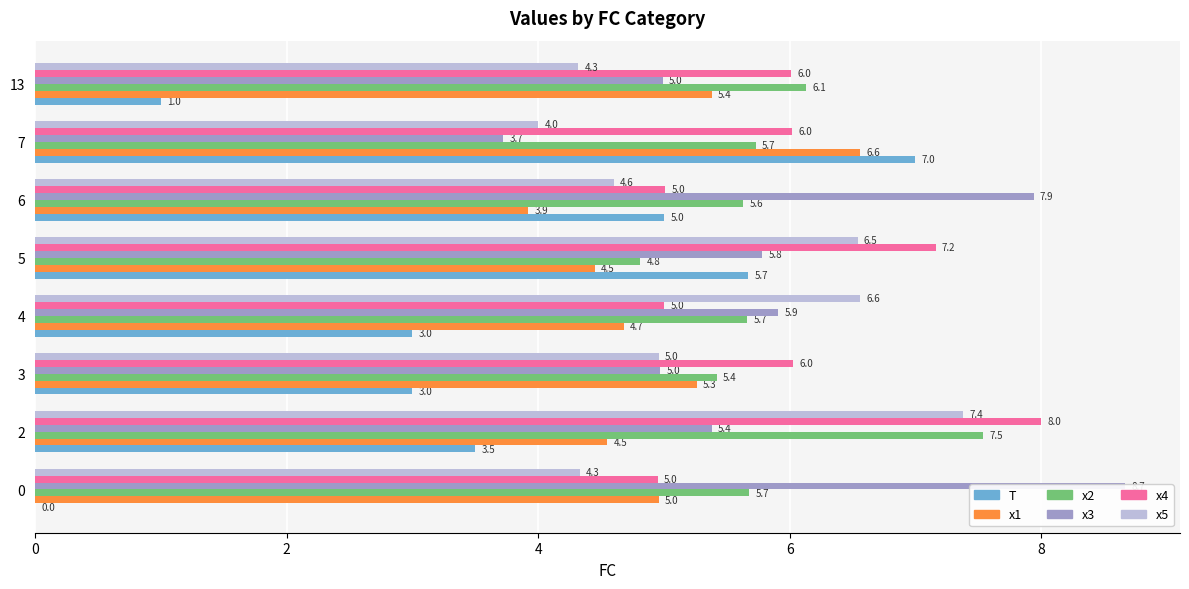

Which series has the widest spread of values?

T